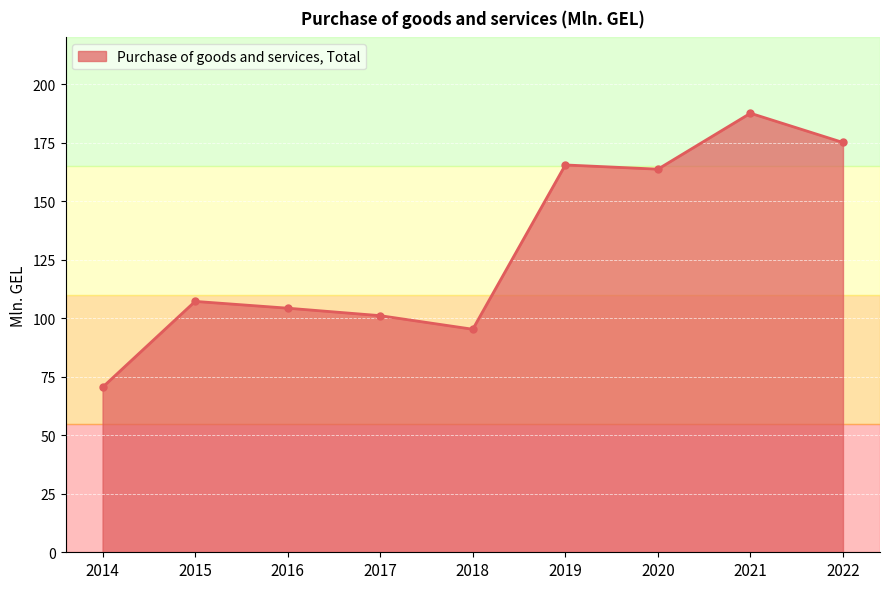

How many values exceed 107?

5